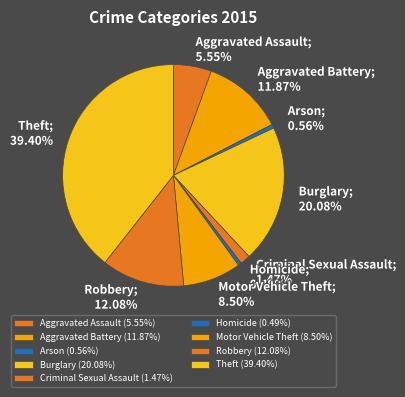

To the nearest percent, what percentage of the pie is Robbery?

12%